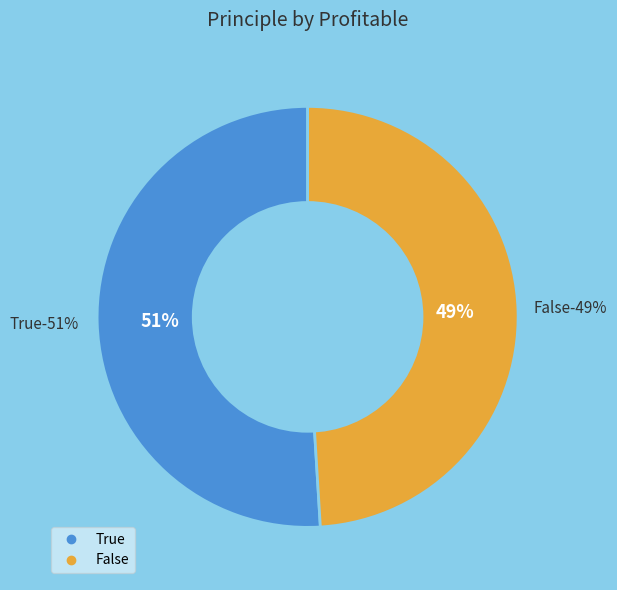

Does any single category account for the majority?

Yes